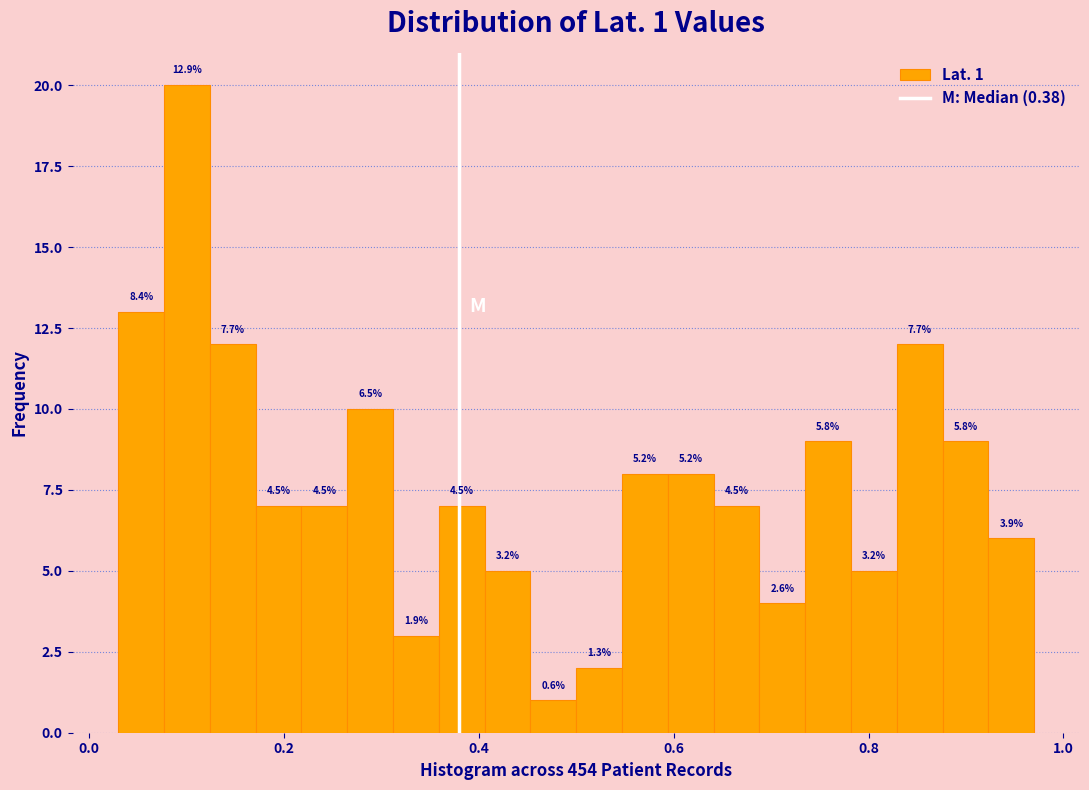

Read against the x-axis, roughly where is the centre of the tallest bar?

0.10